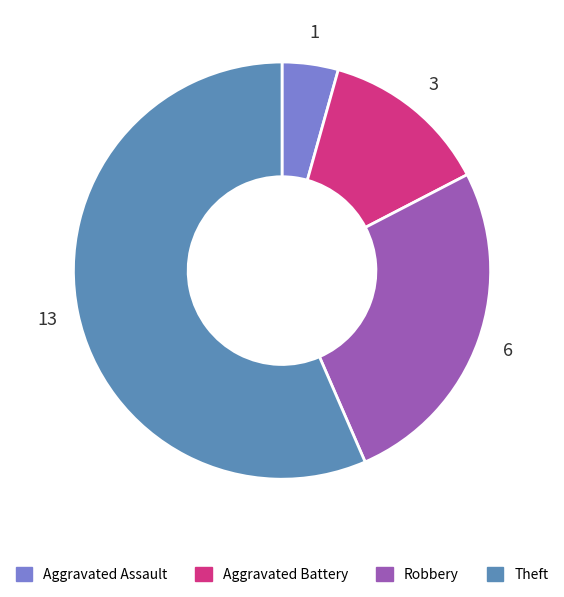

How many slices are in this pie chart?

4